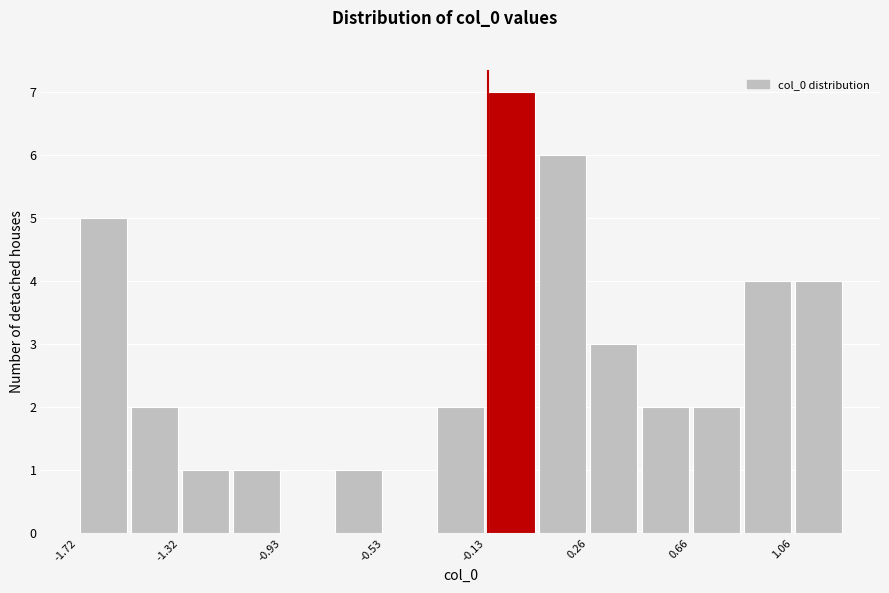

Around what value on the x-axis is the tallest bar? Give the approximate position of its centre, as read against the axis.

-0.05